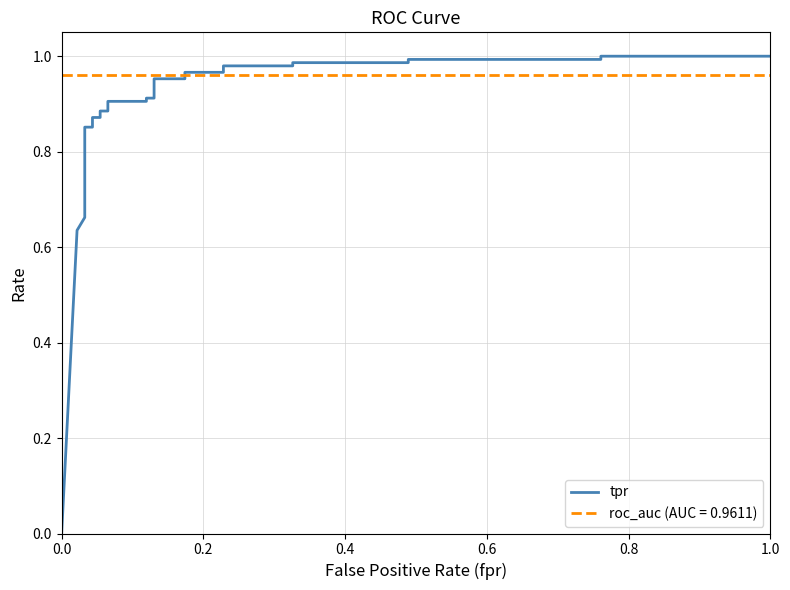

What is the difference between the maximum and minimum values?

1.0